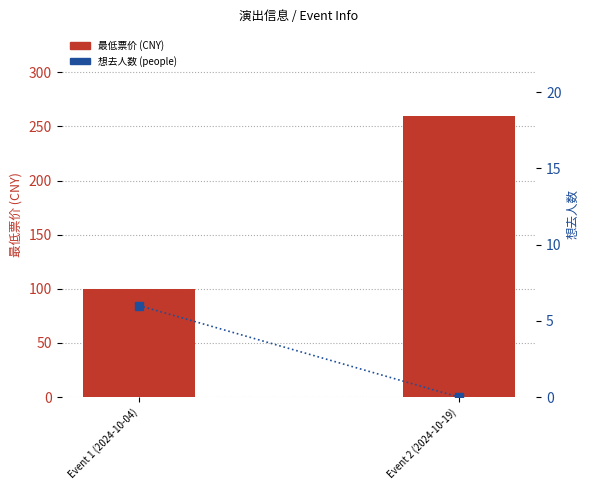

Reading left to right, extract all data points from this chart.

最低票价 (CNY): 100	260
想去人数 (people): 6	0